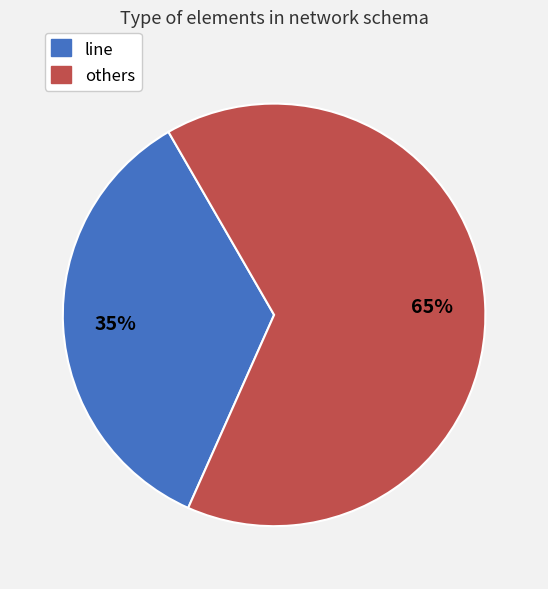

How many segments does this pie chart have?

2